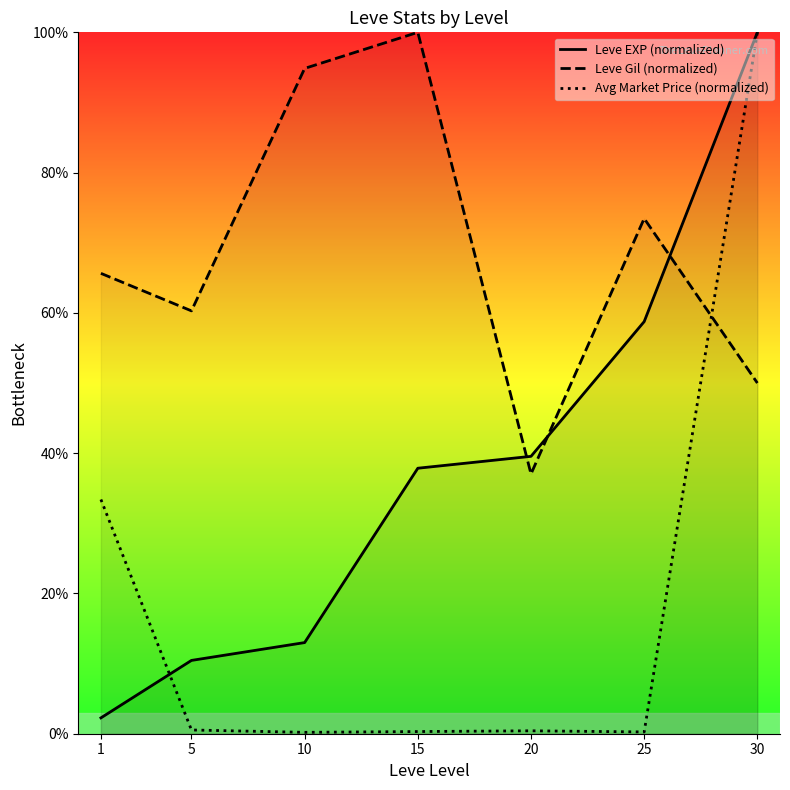

How many lines are shown in the chart?

3